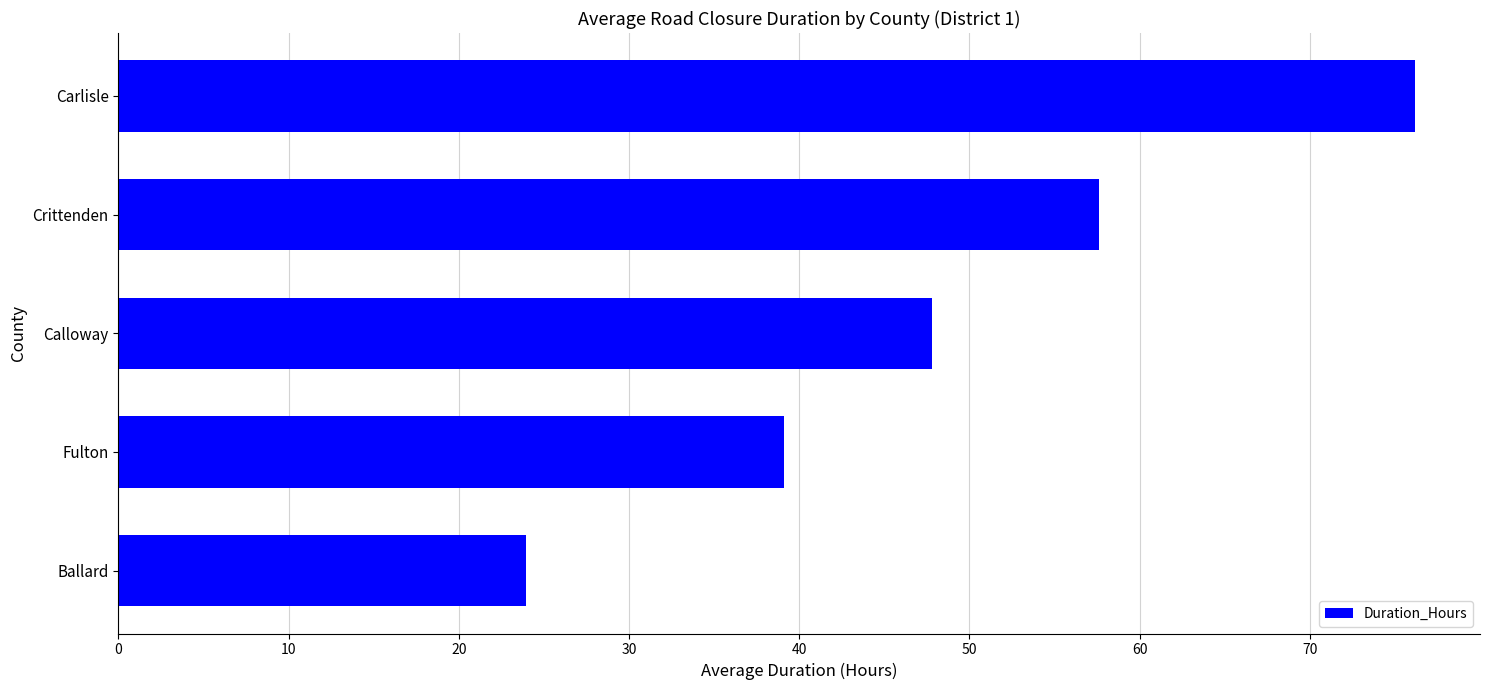

What is the difference between the maximum and minimum values?

52.2